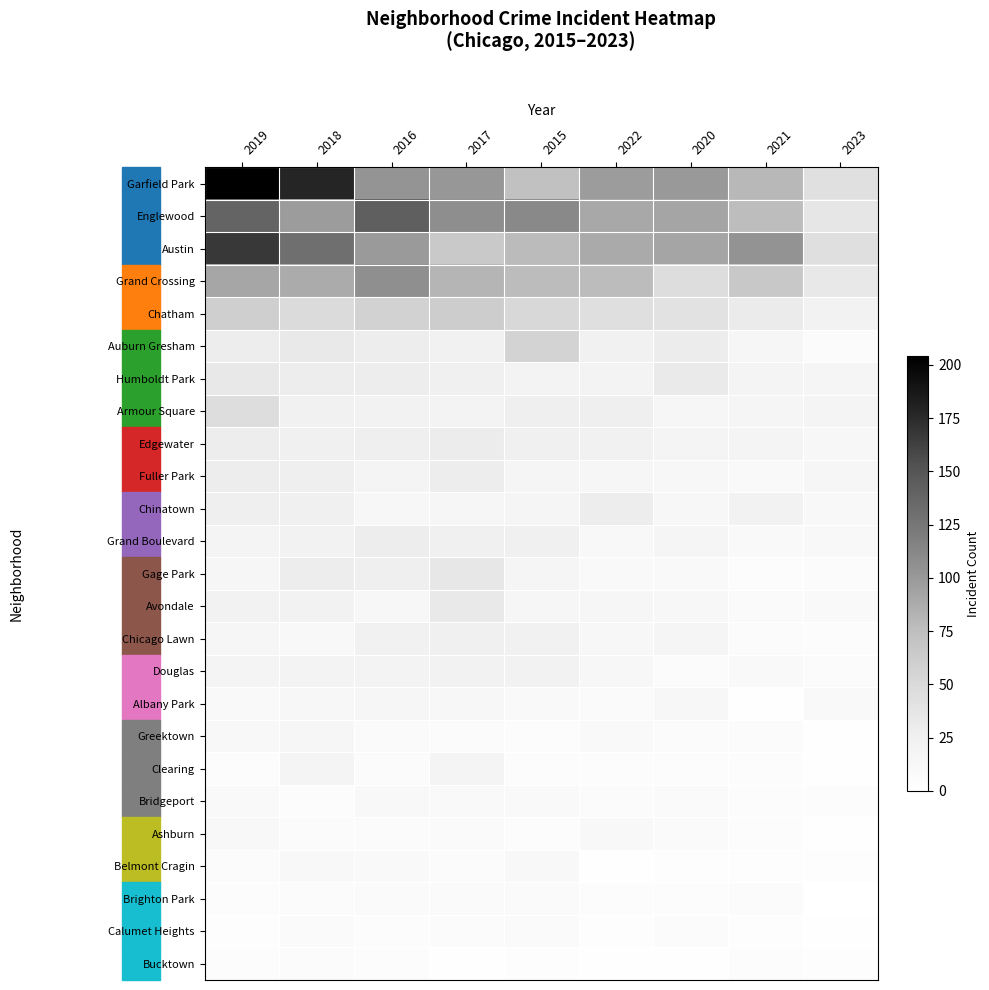

What is the total value across all series at 2017?

775